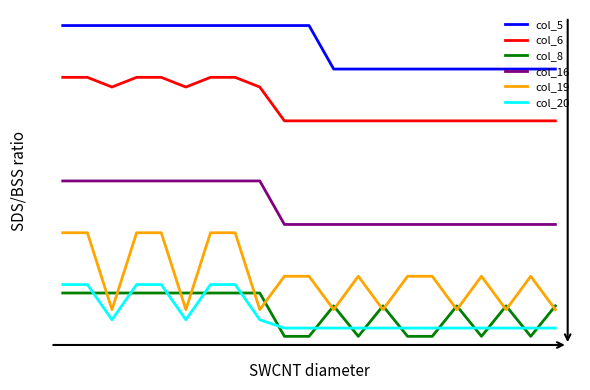

List the series in order of their peak value, lowest first.

col_8, col_20, col_19, col_16, col_6, col_5